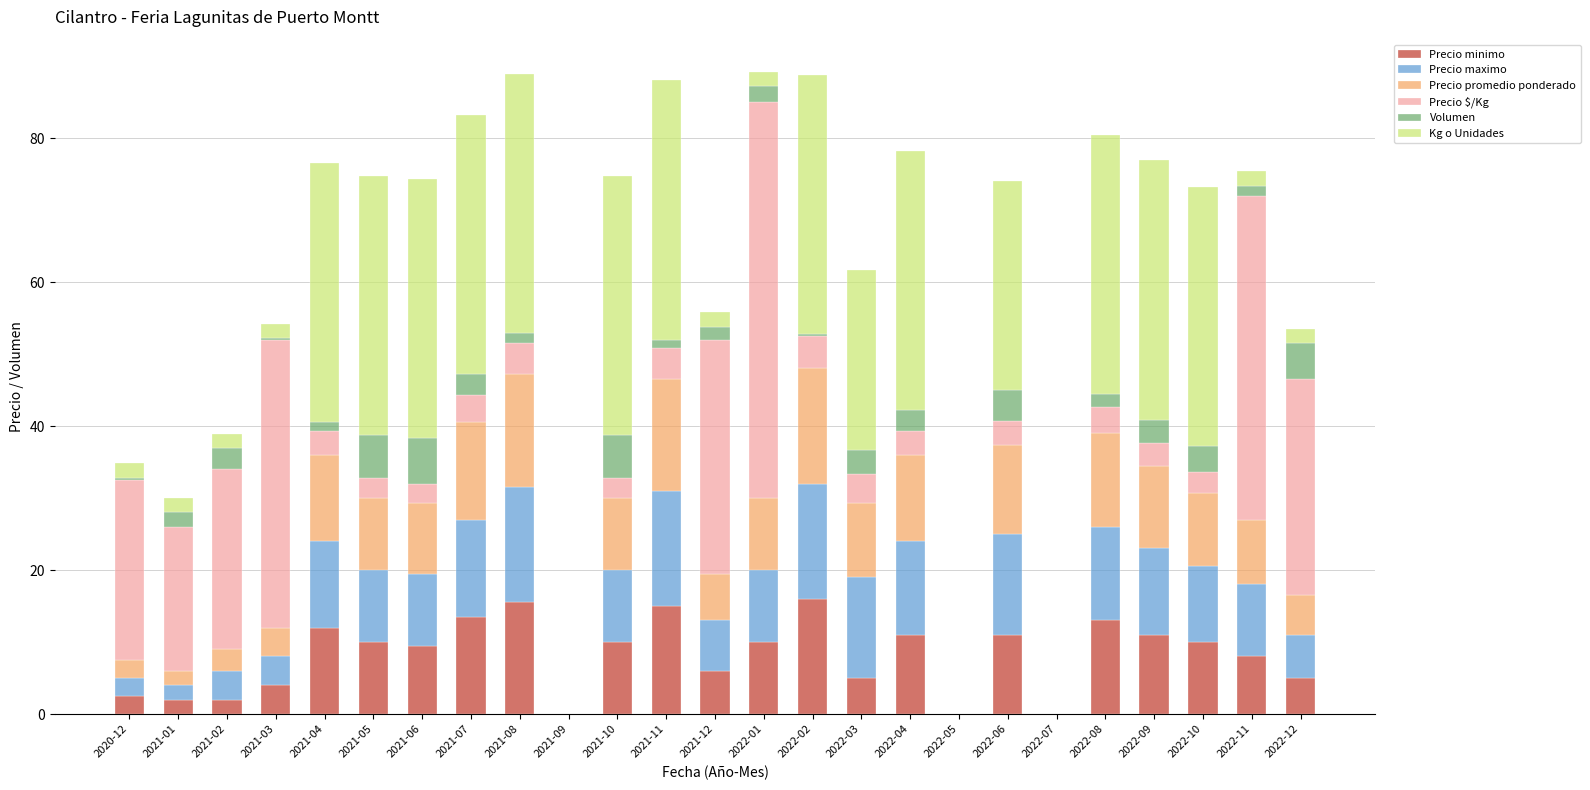

Are the bars grouped side by side (vs. stacked)?

No